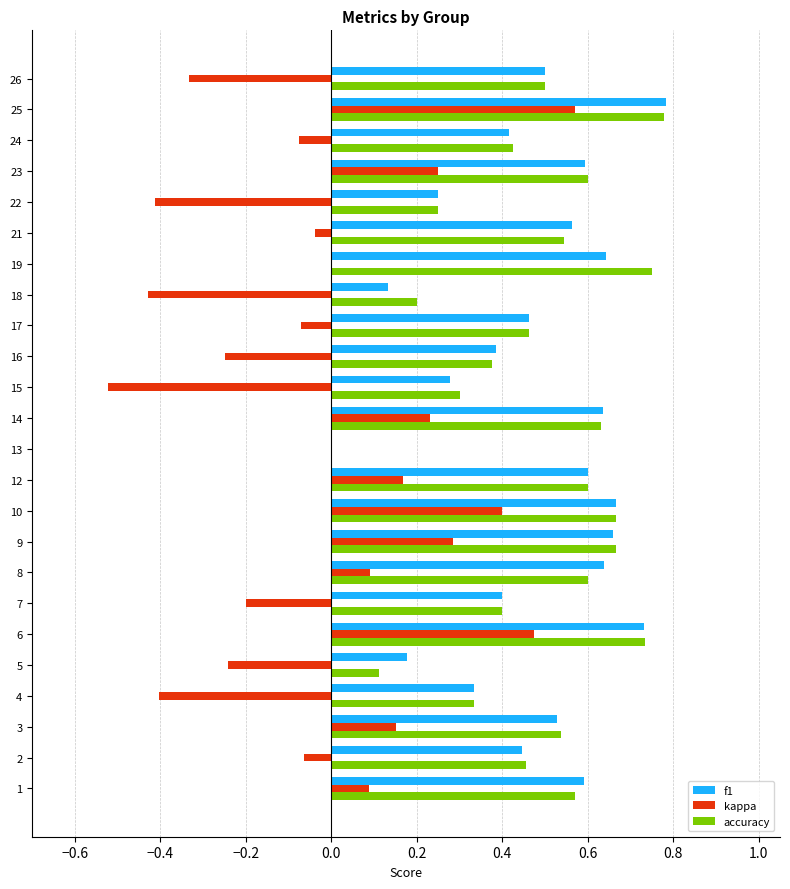

At which label does kappa reach its peak?

25